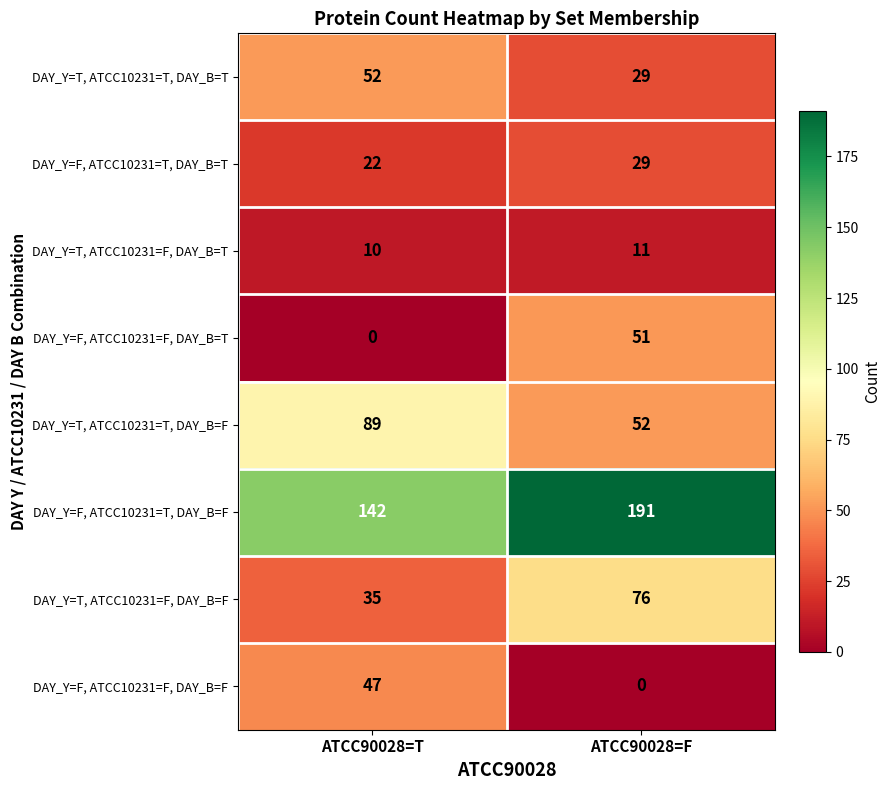

What is the difference between the maximum and minimum values in the DAY_Y=T, ATCC10231=F, DAY_B=F series?

41